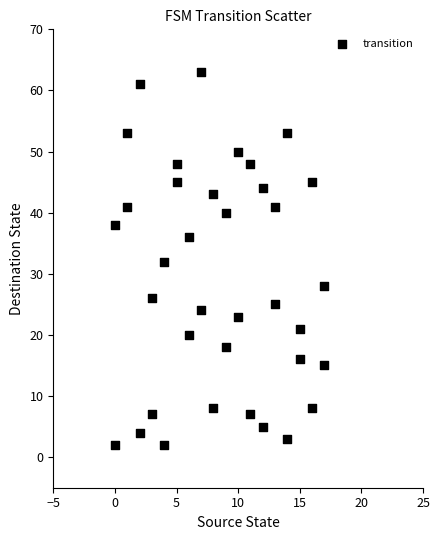

What is the range of X values (max minus min)?

17